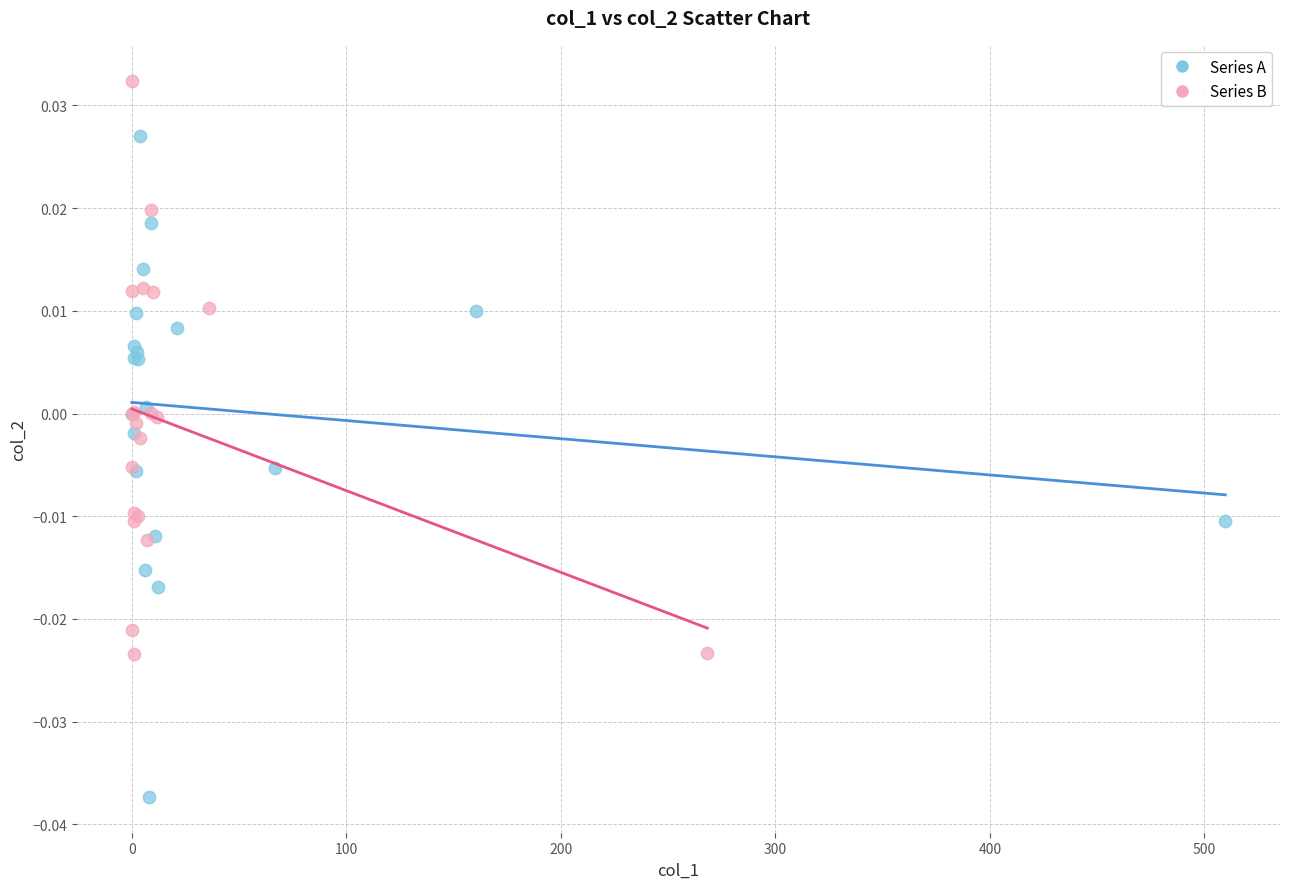

Which series has the largest Y range (max minus min)?

Series A